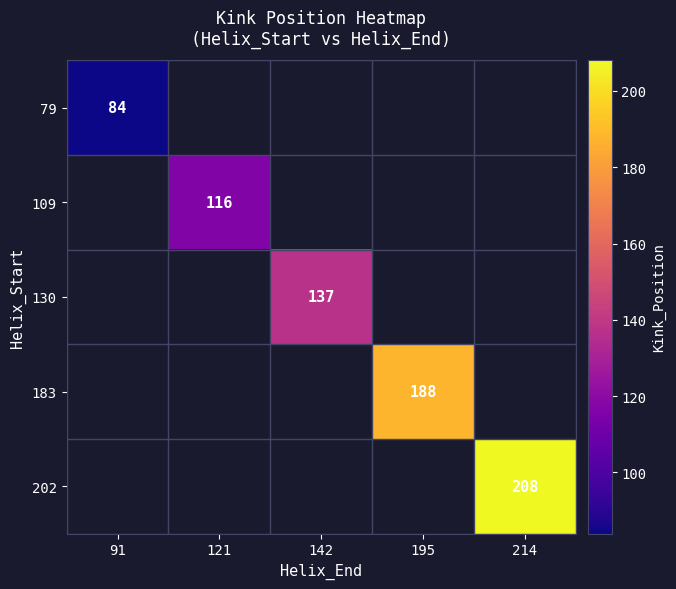

The value of 79 at 91 is 84. True or false?

True